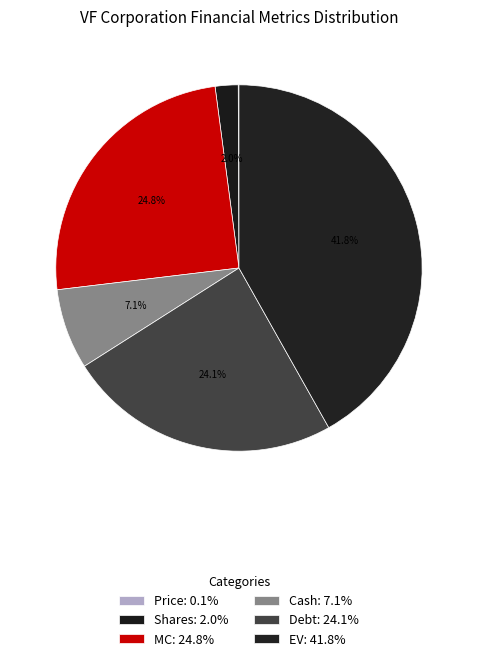

How many segments does this pie chart have?

6